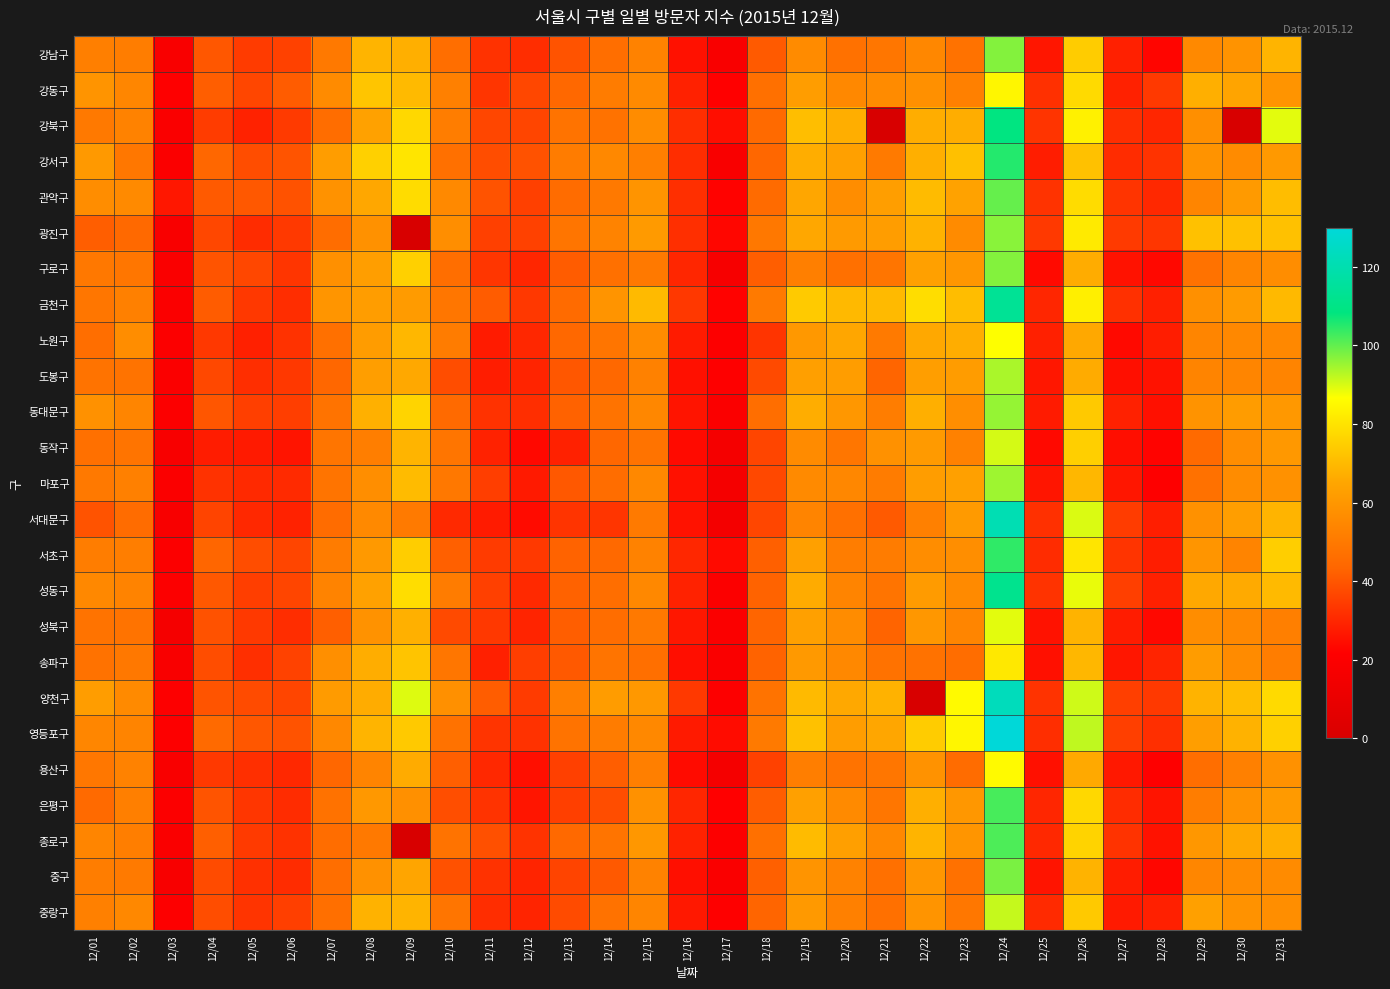

At how many categories does at least one series exceed 40?

24